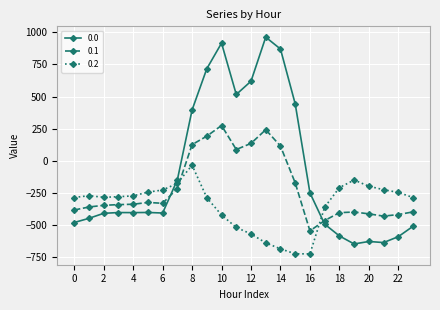

What is the smallest value displayed?

-726.6